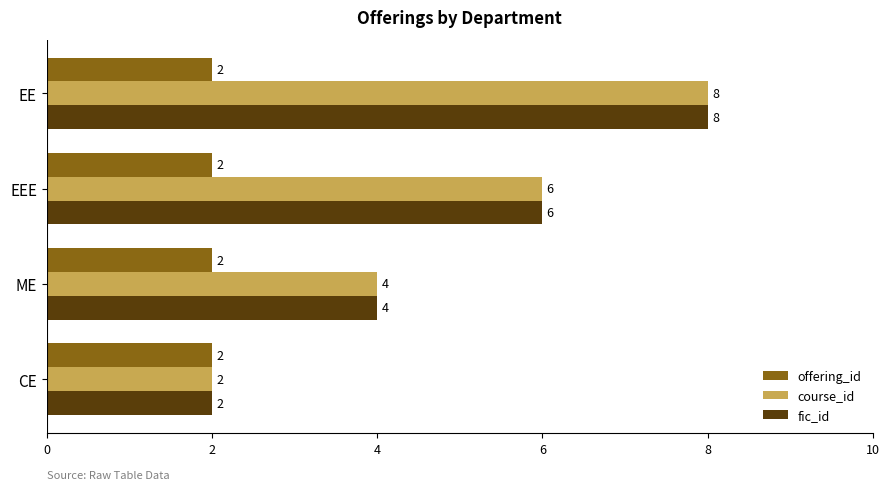

At which category does the chart reach its peak across all series?

EE